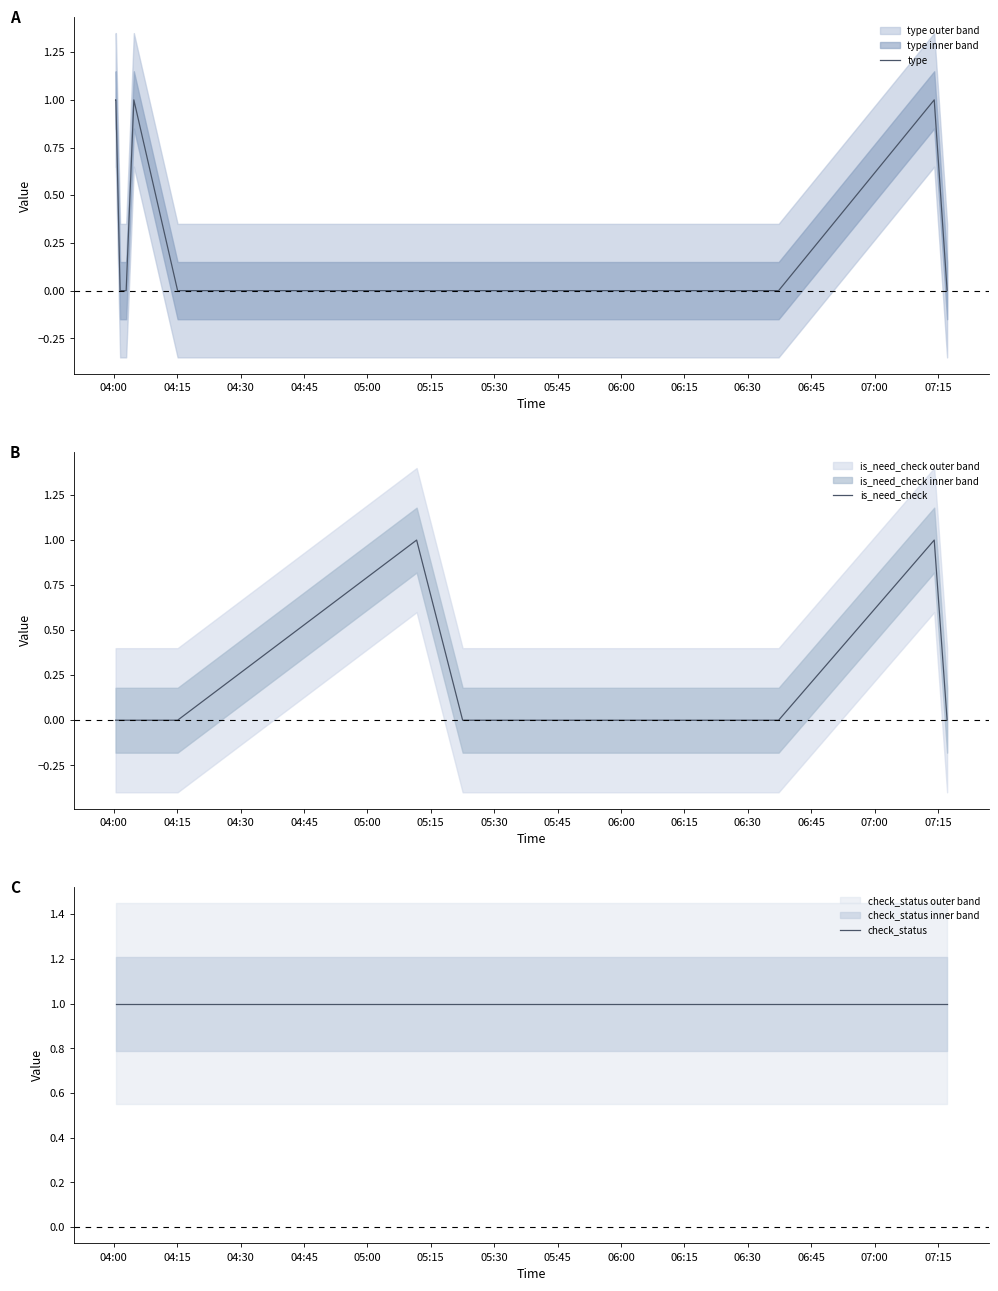

Which label corresponds to the smallest value in the chart?

04:30